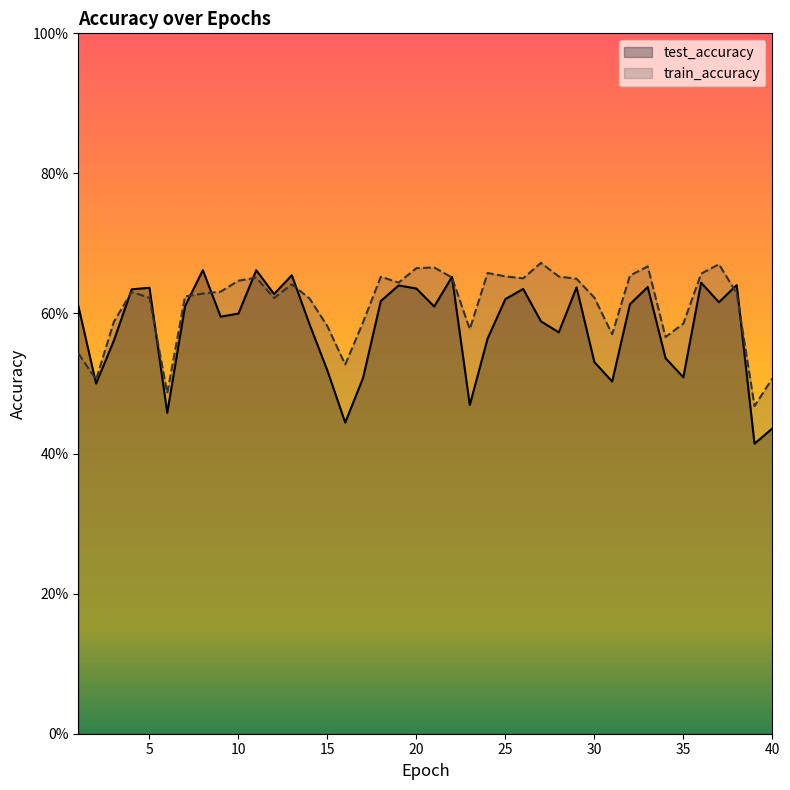

The train_accuracy series shows 0.4 at 25. True or false?

False